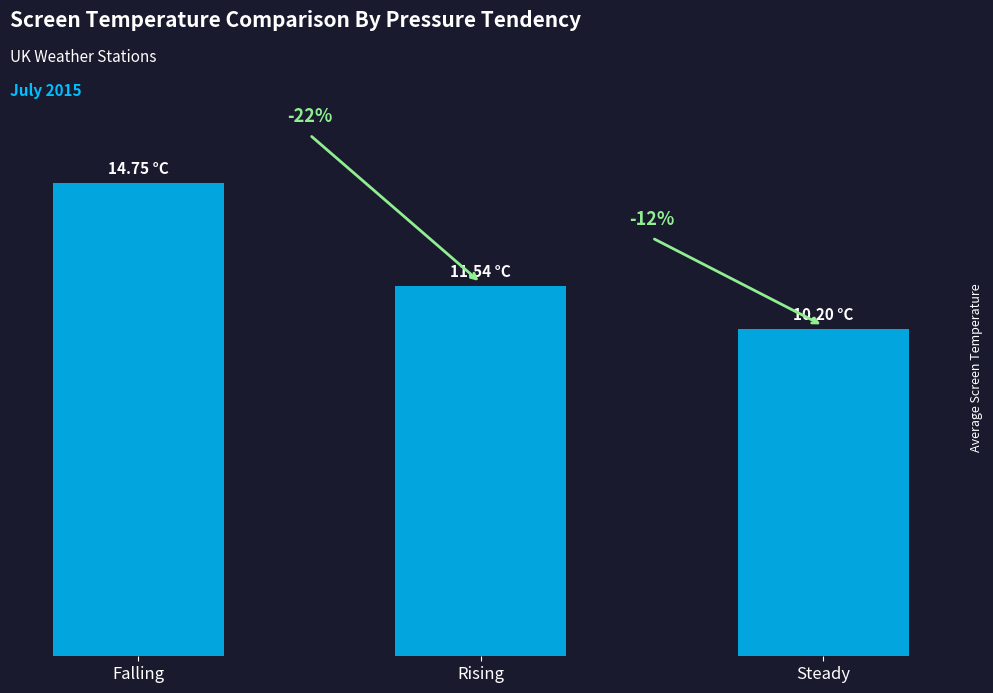

List the labels in order of value, largest first.

Falling, Rising, Steady